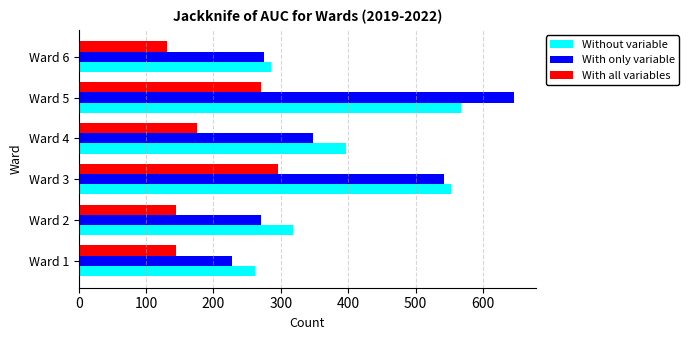

What is the difference between the highest and lowest values at Ward 2?

174